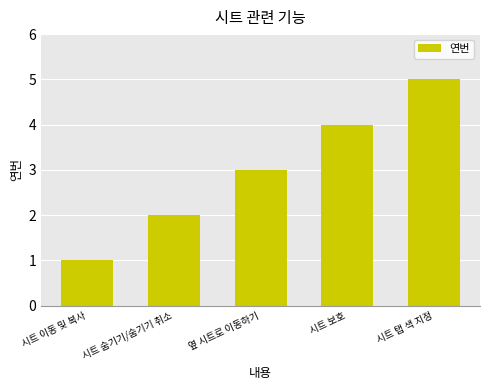

What is the label of the 1st bar from the left?

시트 이동 및 복사